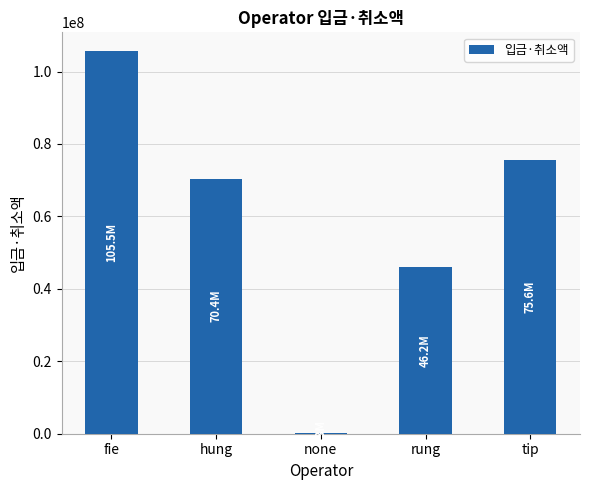

Reading right to left, list all the values displayed in this chart.

75559400	46154340	288500	70427520	105536200